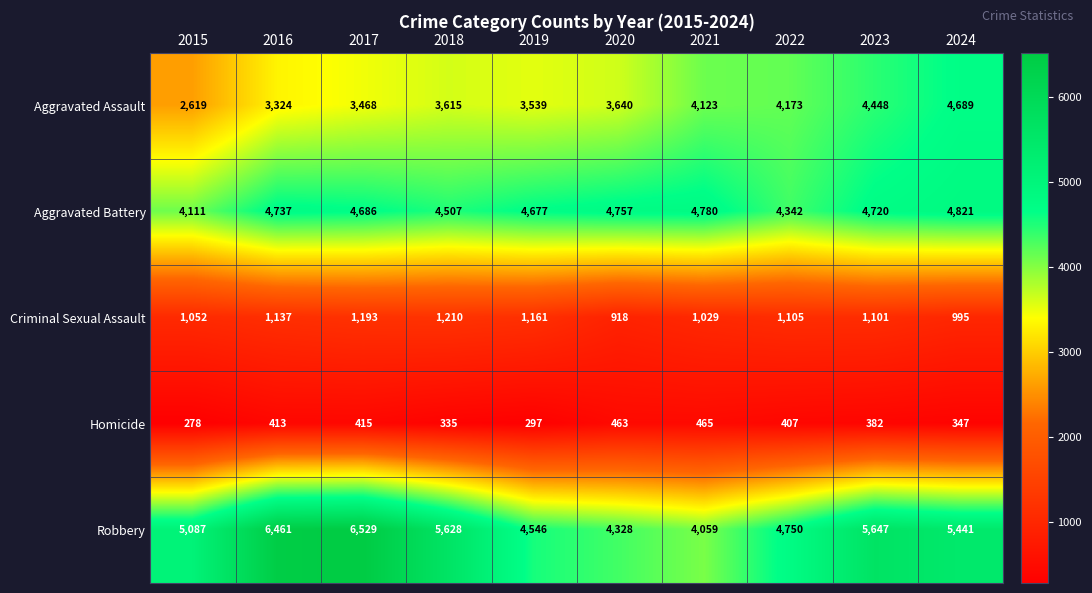

At how many categories does at least one series exceed 4754?

8